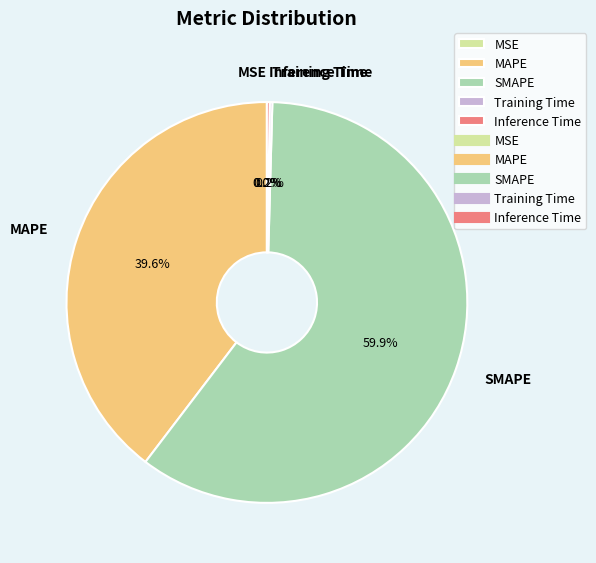

What percentage is the SMAPE slice, to the nearest percent?

60%